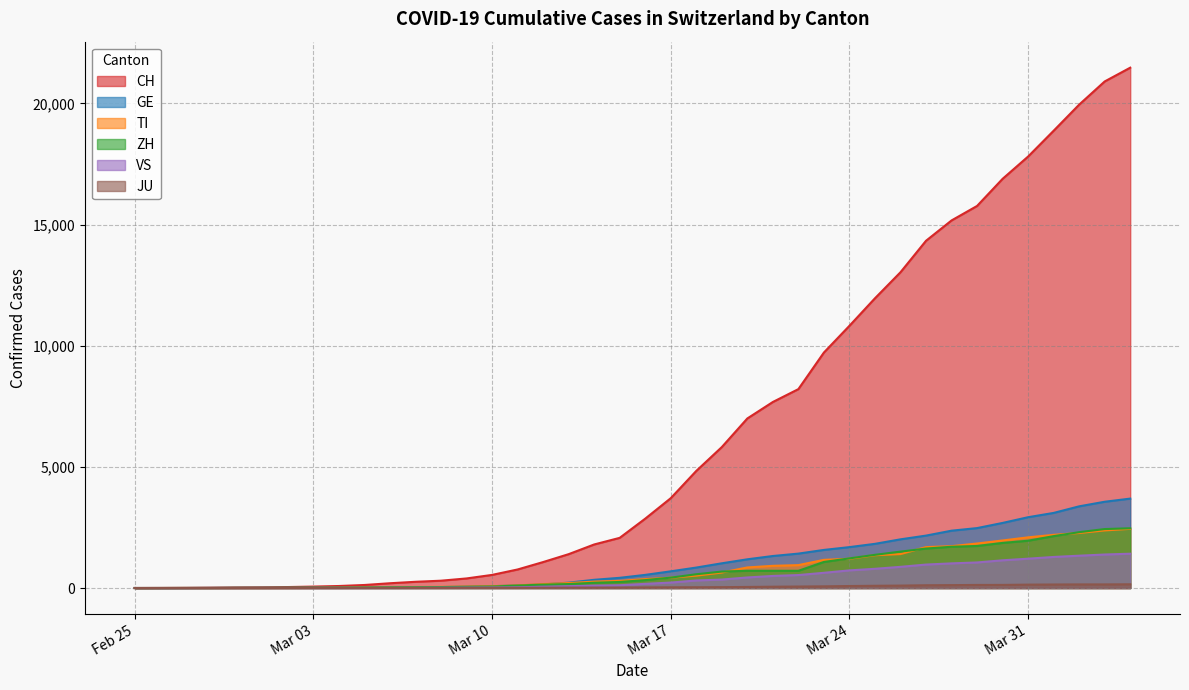

Which series has the largest total across all categories?

CH